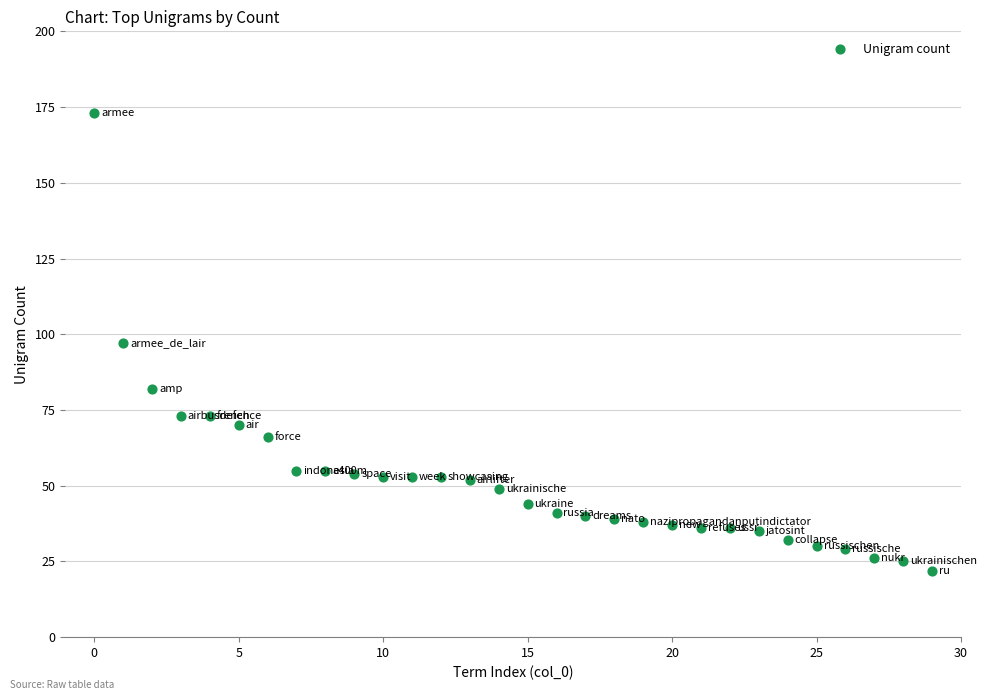

What is the range of Y values (max minus min)?

151